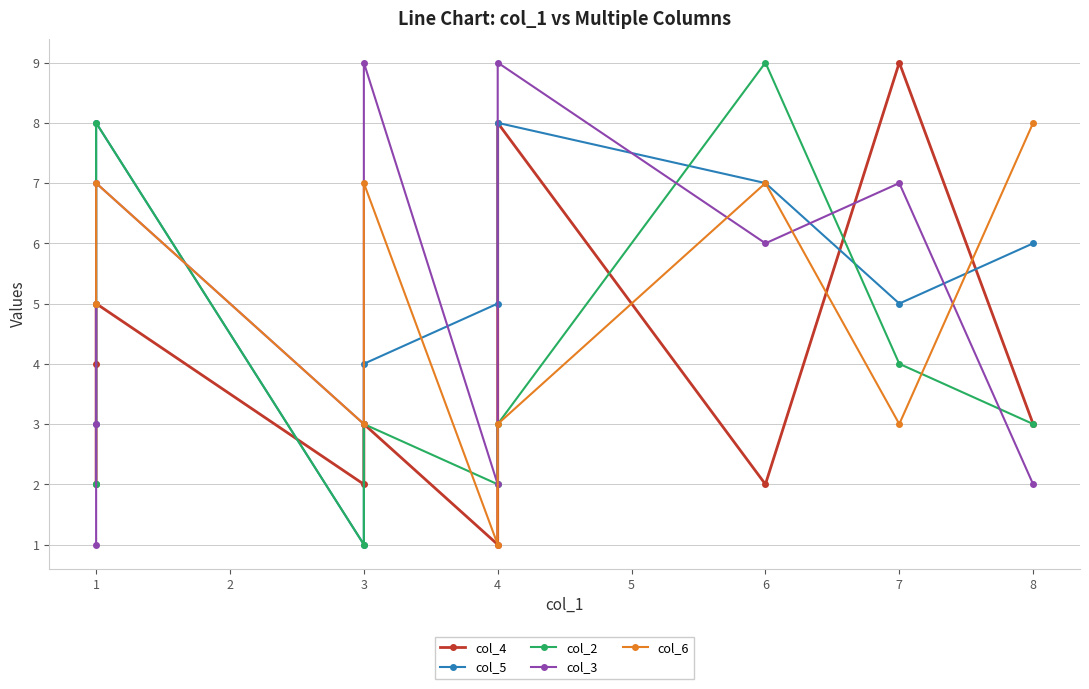

What is the value of the col_5 point at the 2nd from the left?

5